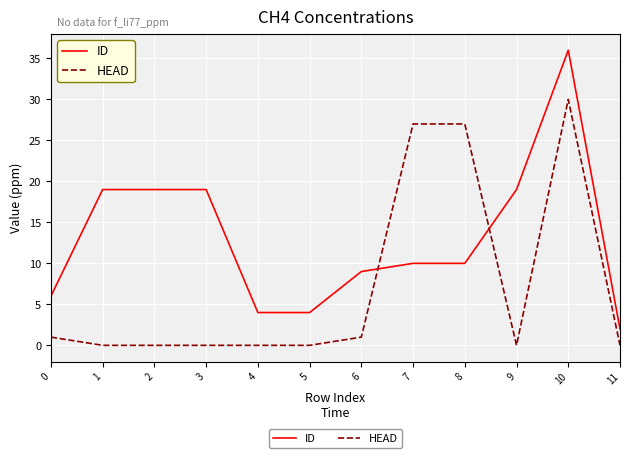

What is the lowest value of the ID series?

2